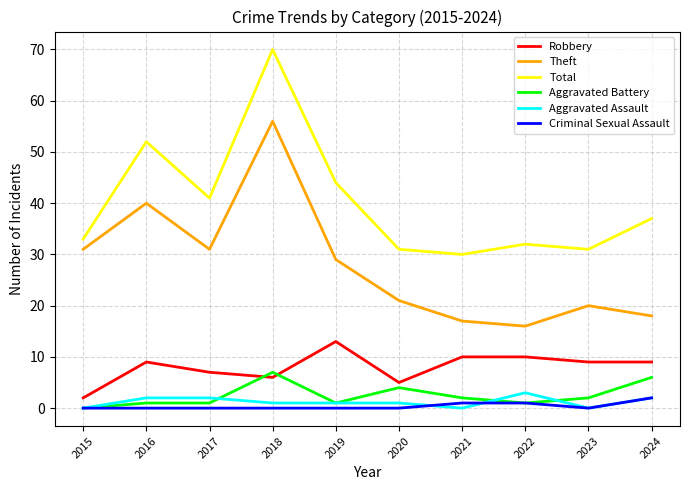

How many categories are shown in the chart?

10